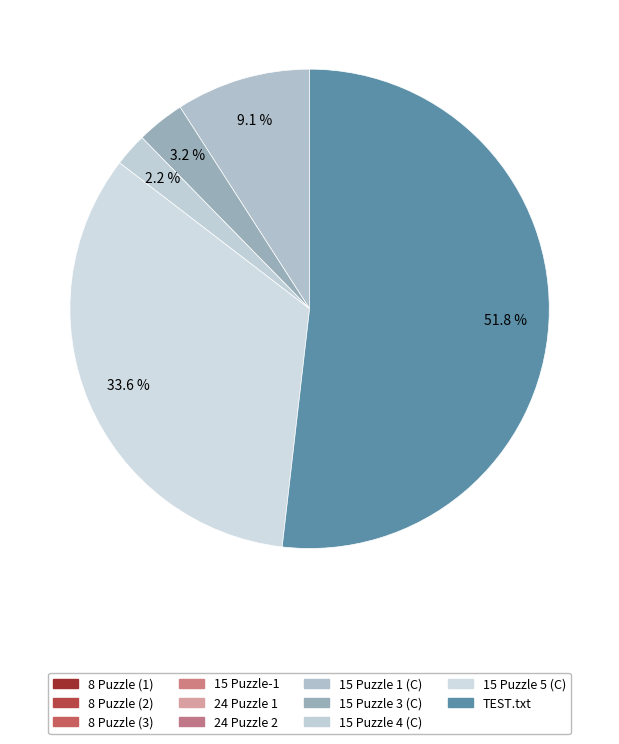

To the nearest percent, what is the average slice percentage?

9%